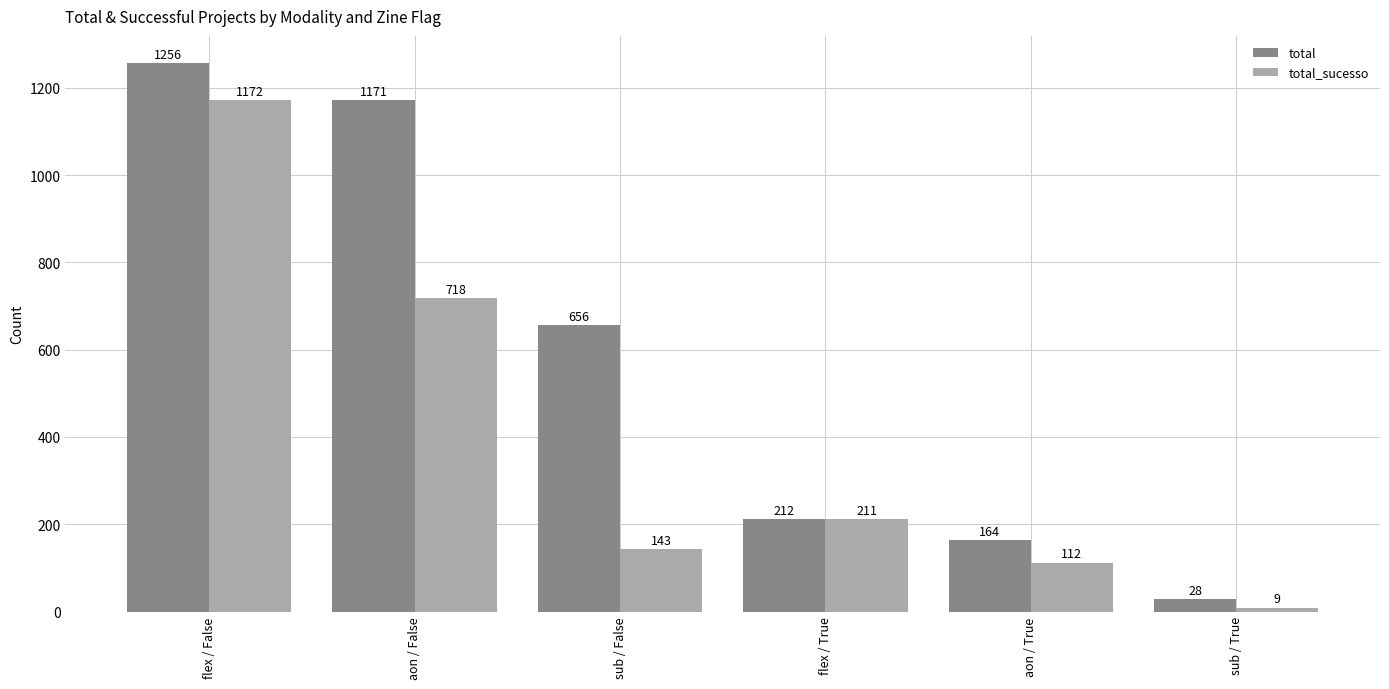

What is the total value across all series at sub / True?

37